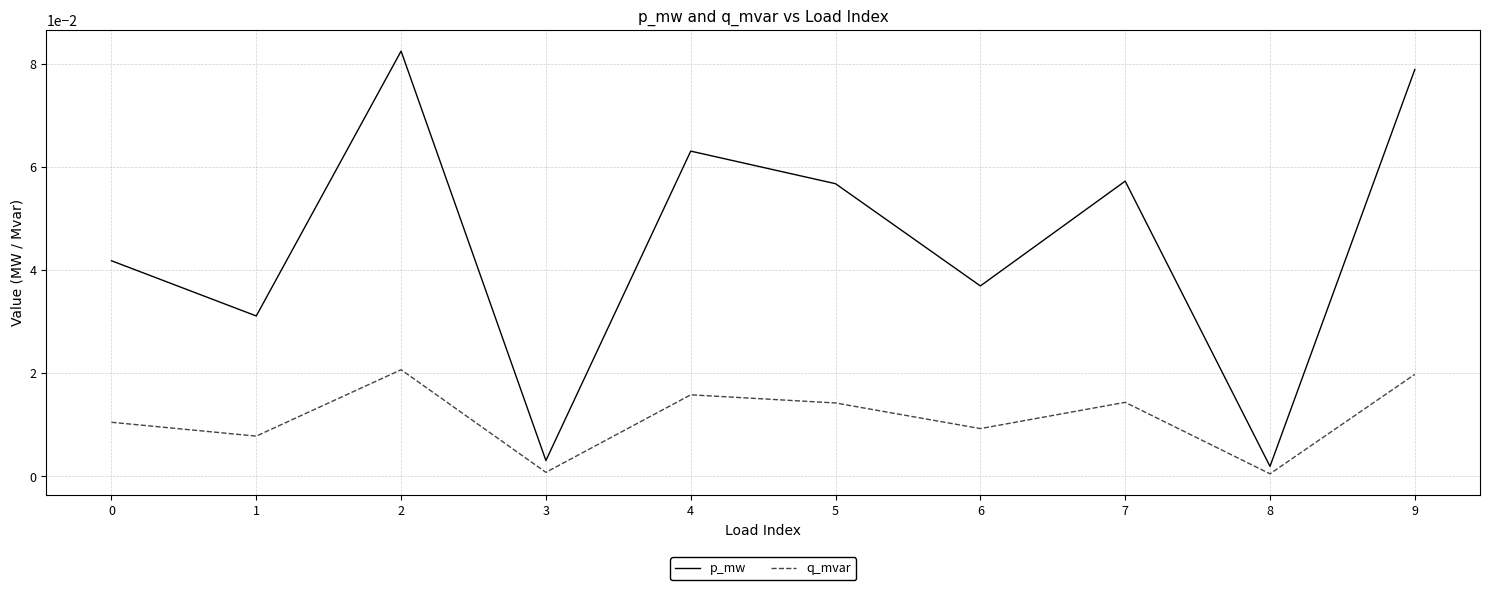

Does the chart display data point markers on the line(s)?

No